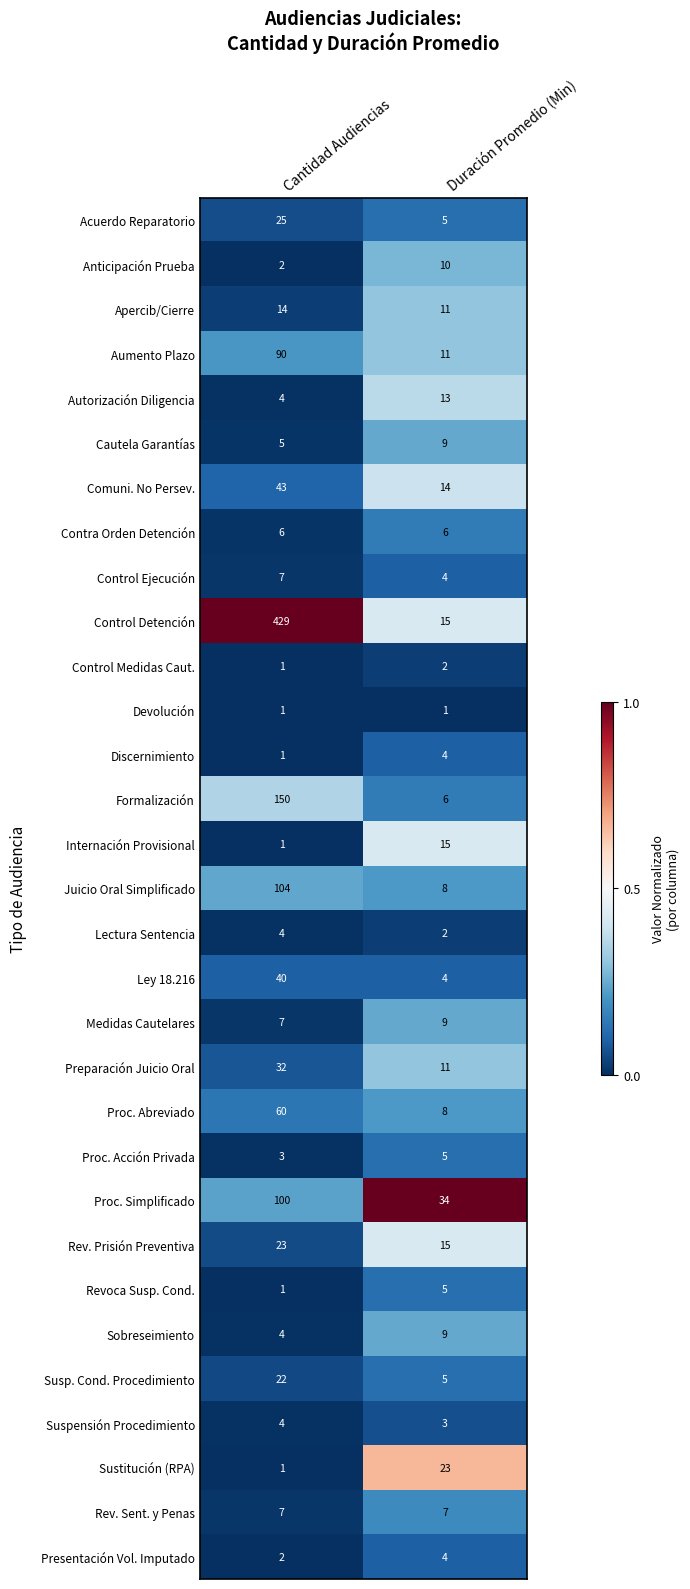

What is the total value across all series at Duración Promedio (Min)?

278